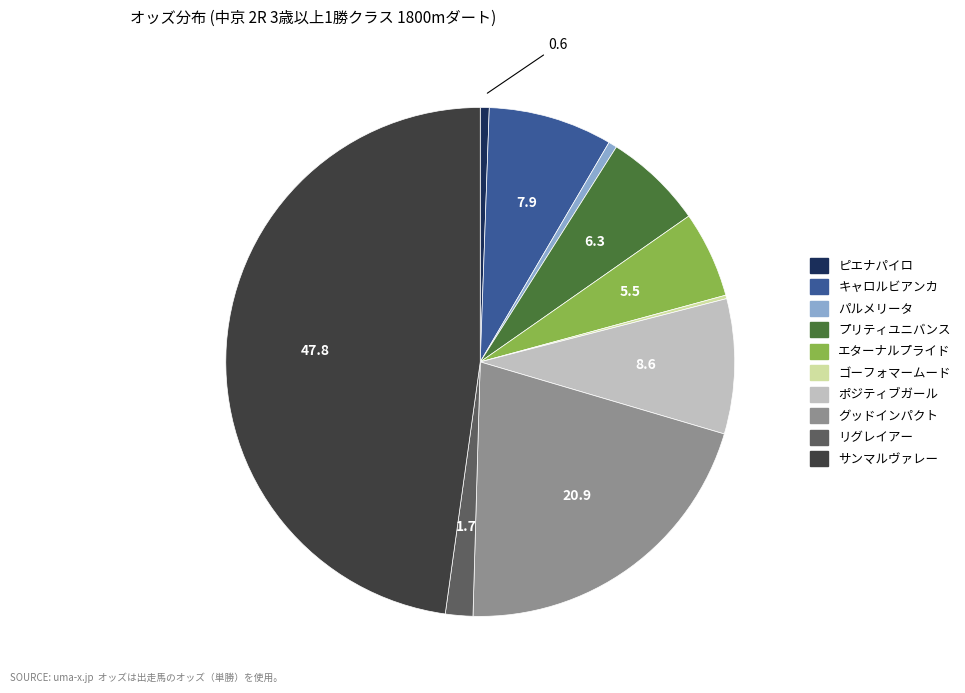

Does キャロルビアンカ represent more than half of the total?

No